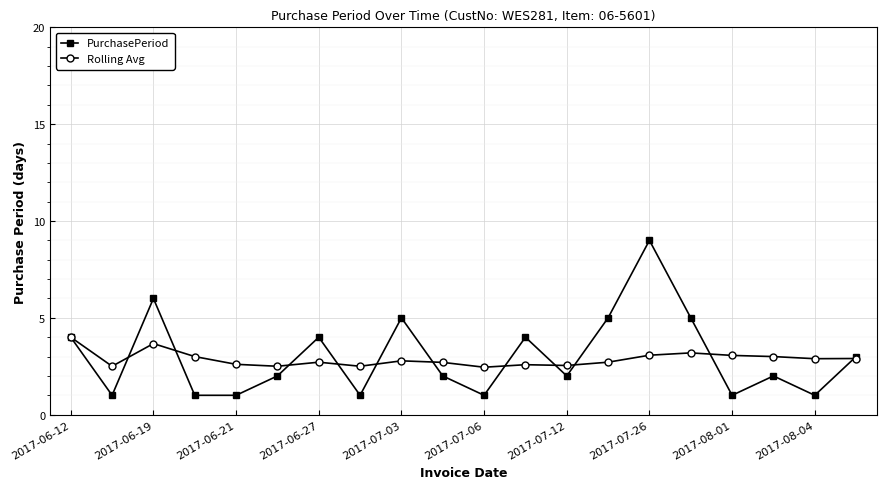

List the series in order of their peak value, highest first.

PurchasePeriod, Rolling Avg